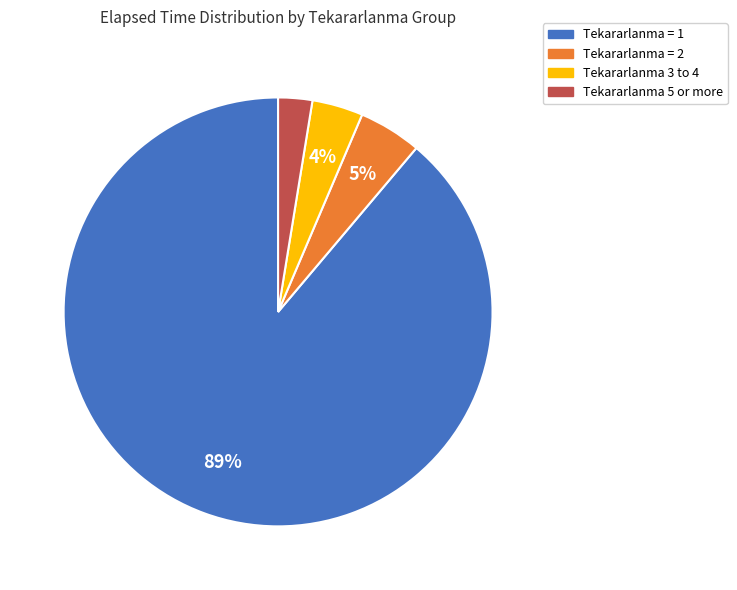

How many slices are in this pie chart?

4